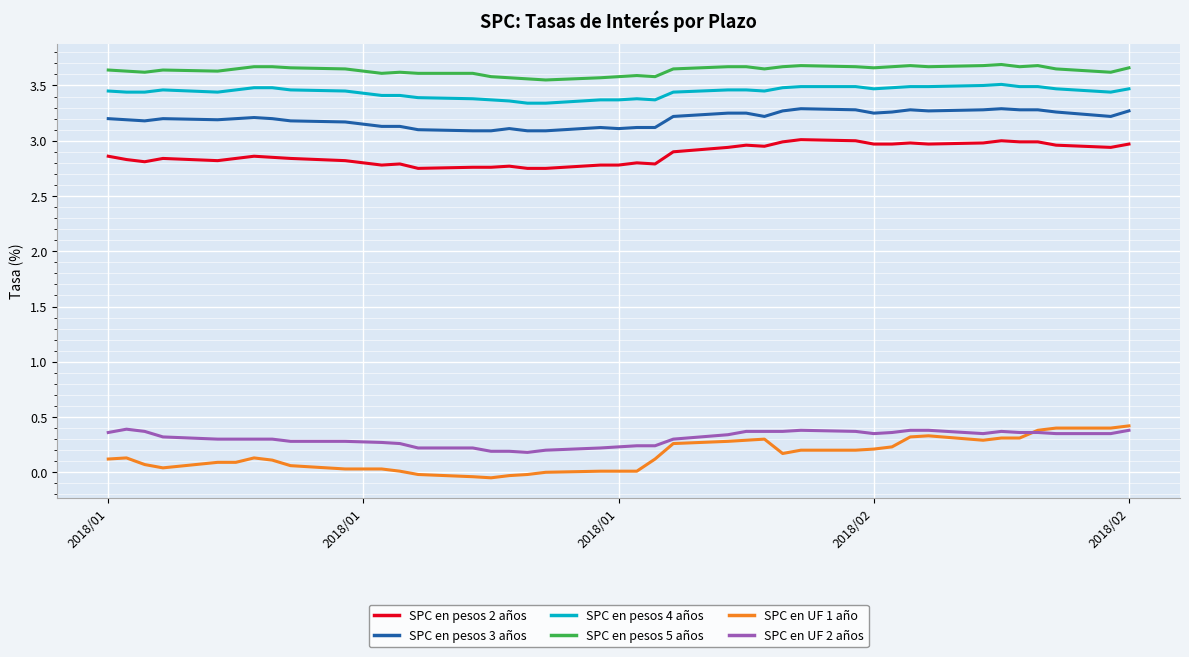

What are all the series names shown in the legend?

SPC en pesos 2 años, SPC en pesos 3 años, SPC en pesos 4 años, SPC en pesos 5 años, SPC en UF 1 año, SPC en UF 2 años